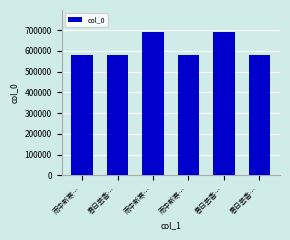

What is the value of the 4th bar from the left?

582024